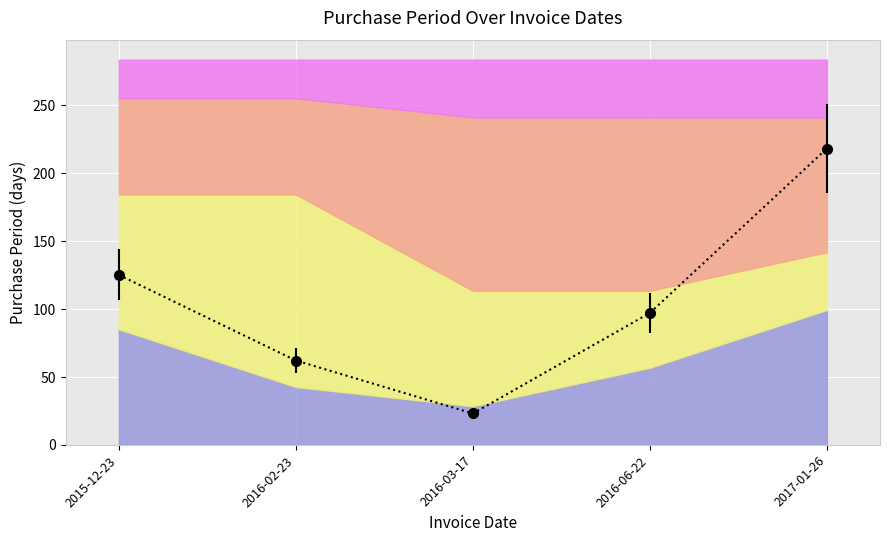

How many interior local valleys (lower than both neighbors) does the data have?

1